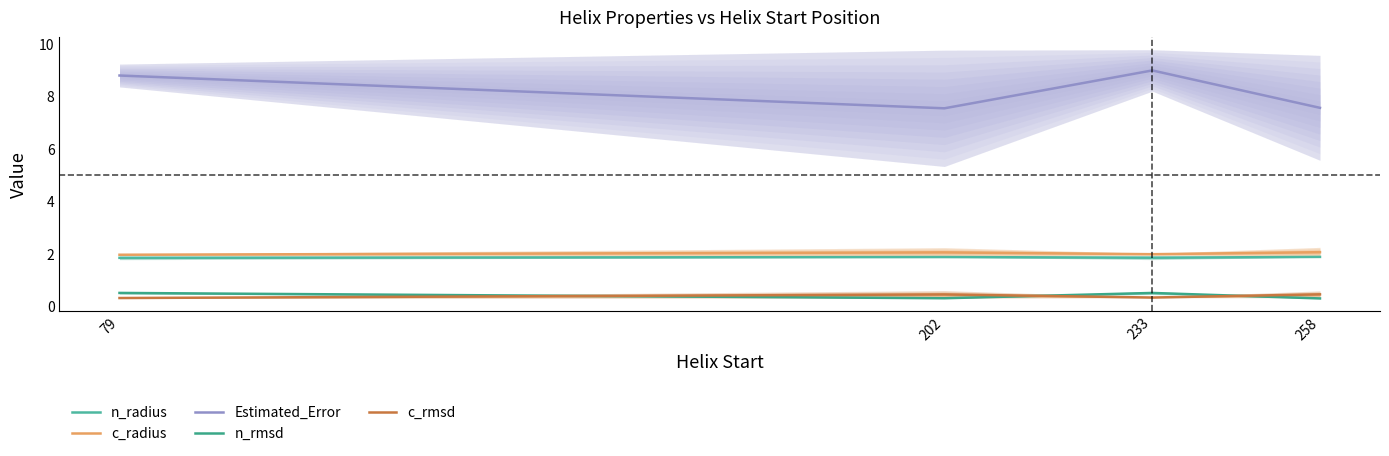

At which label is n_rmsd closest to 0?

258